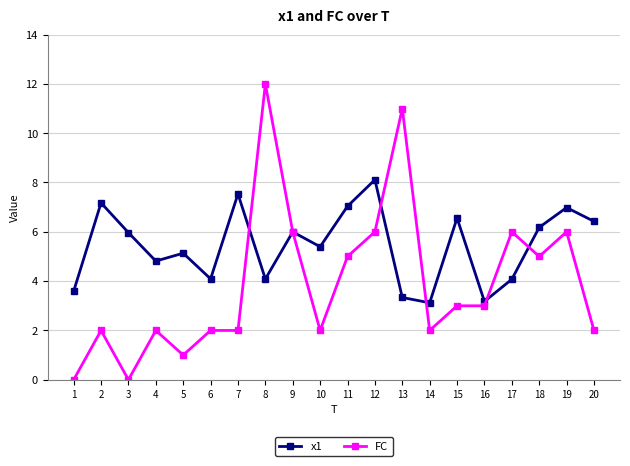

Where is the first local minimum for FC?

3